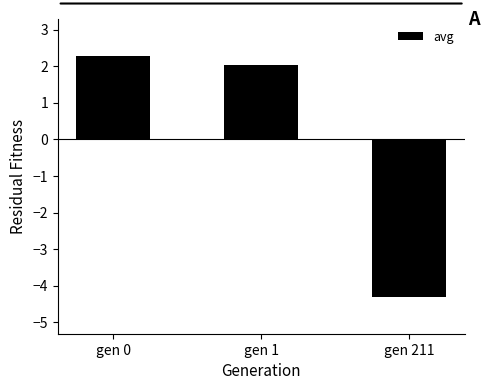

What is the greatest value displayed?

2.3